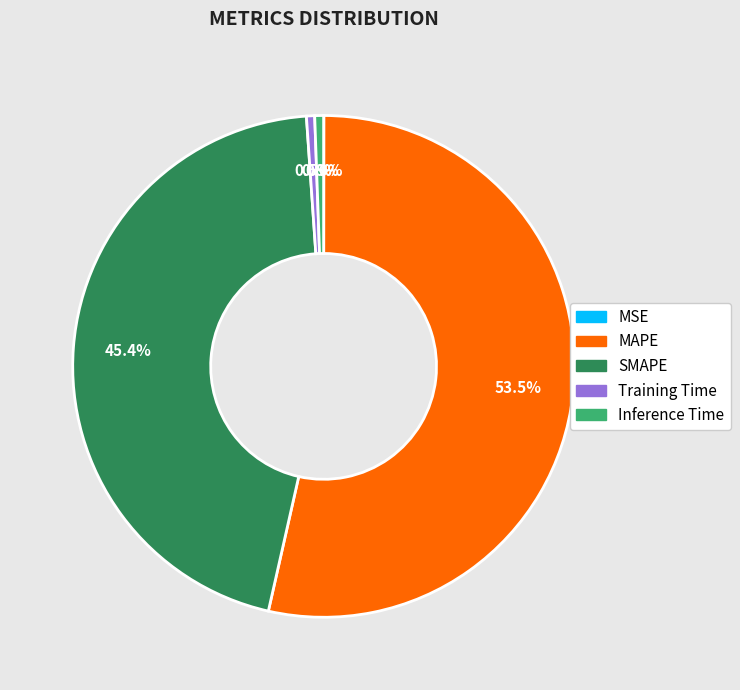

Which slice represents more than half of the pie?

MAPE